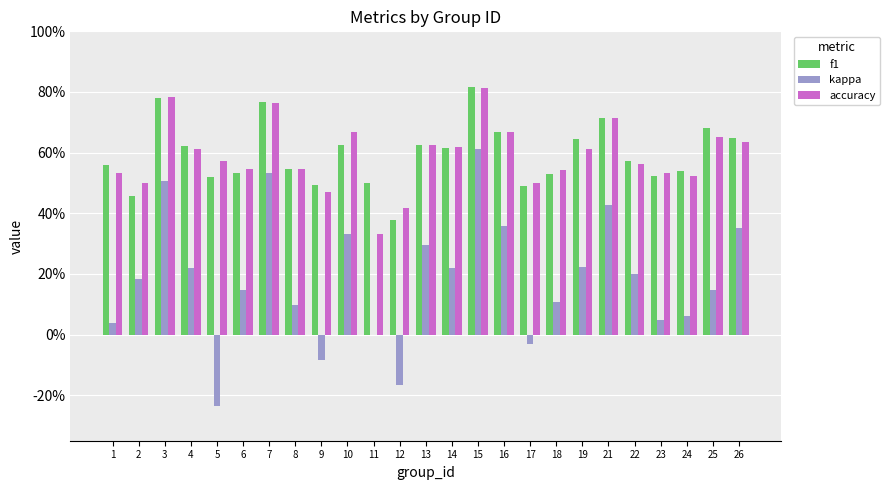

What are all the series names shown in the legend?

f1, kappa, accuracy